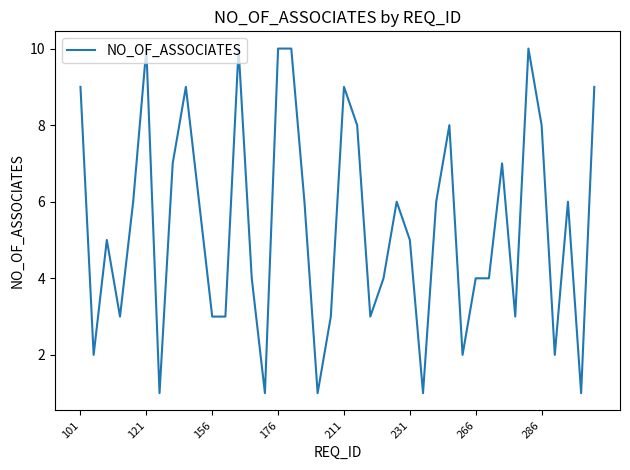

Reading left to right, transcribe all the data shown in this chart.

9	2	5	3	6	10	1	7	9	6	3	3	10	4	1	10	10	6	1	3	9	8	3	4	6	5	1	6	8	2	4	4	7	3	10	8	2	6	1	9